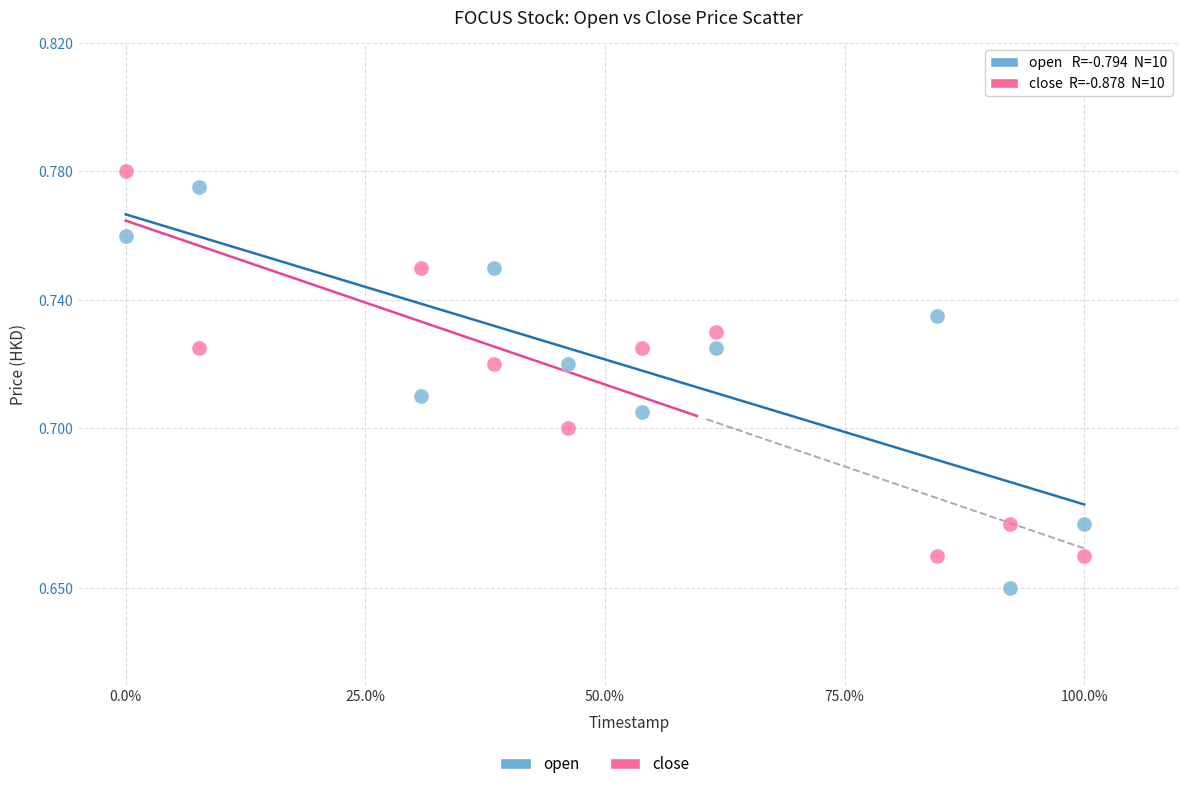

Across all data points, what is the range of X values (max minus min)?

1.0